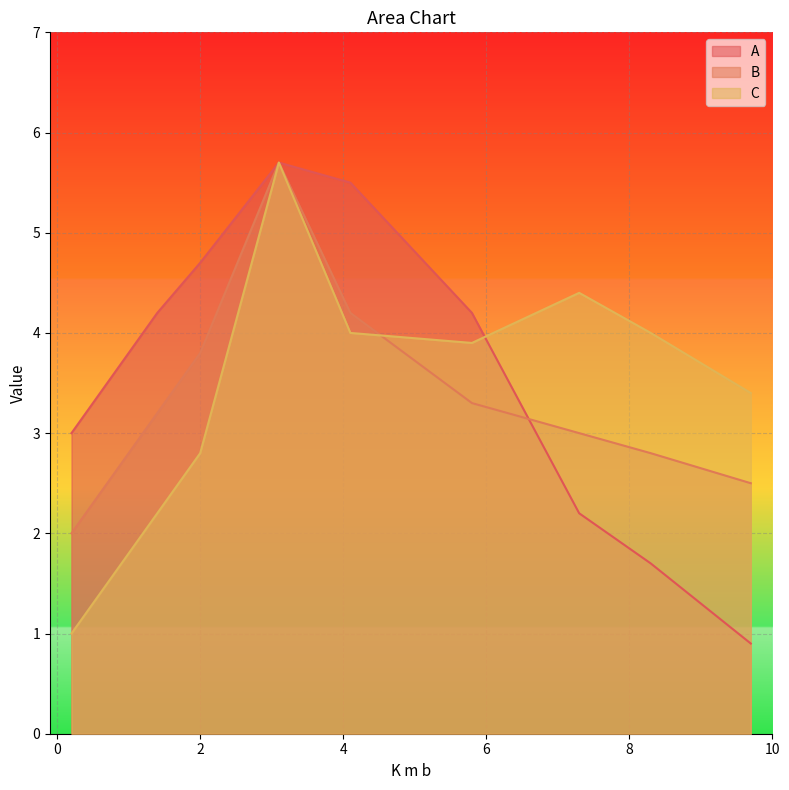

What is the maximum value shown in the chart?

5.7